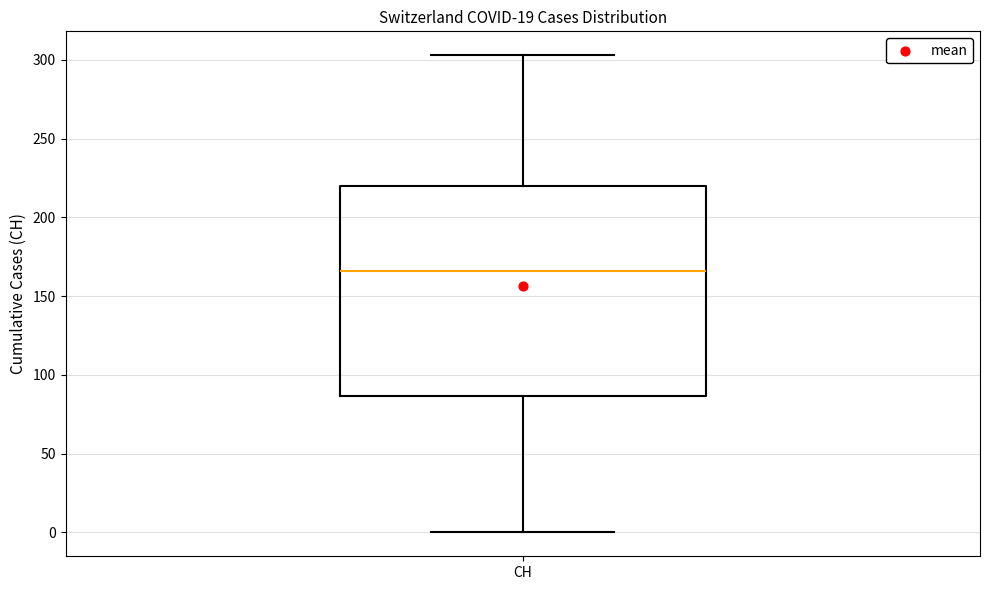

Read this box plot against the y-axis: the position of the median line, the range covered by the box, and the ends of both whiskers. The values are not printed on the chart, so give them approximately, as read against the axis.

median 165, box 85 to 220, whiskers 0 to 305